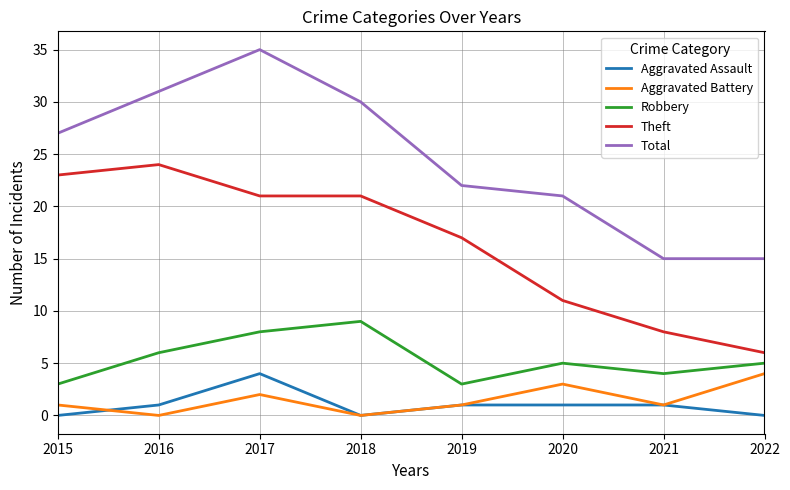

Rank the series at 2020 from lowest to highest value.

Aggravated Assault, Aggravated Battery, Robbery, Theft, Total